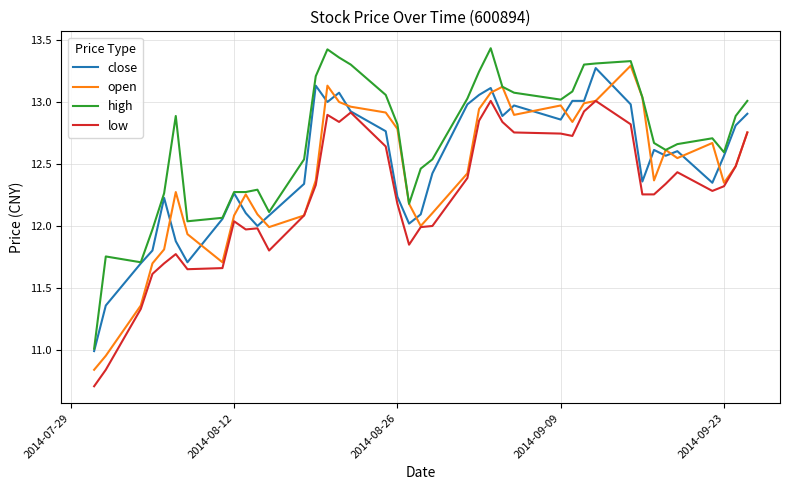

Which series has the largest total across all categories?

high